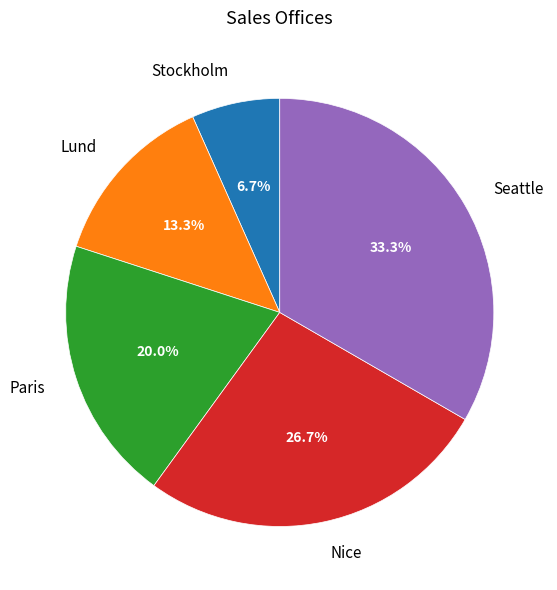

How many slices are in this pie chart?

5